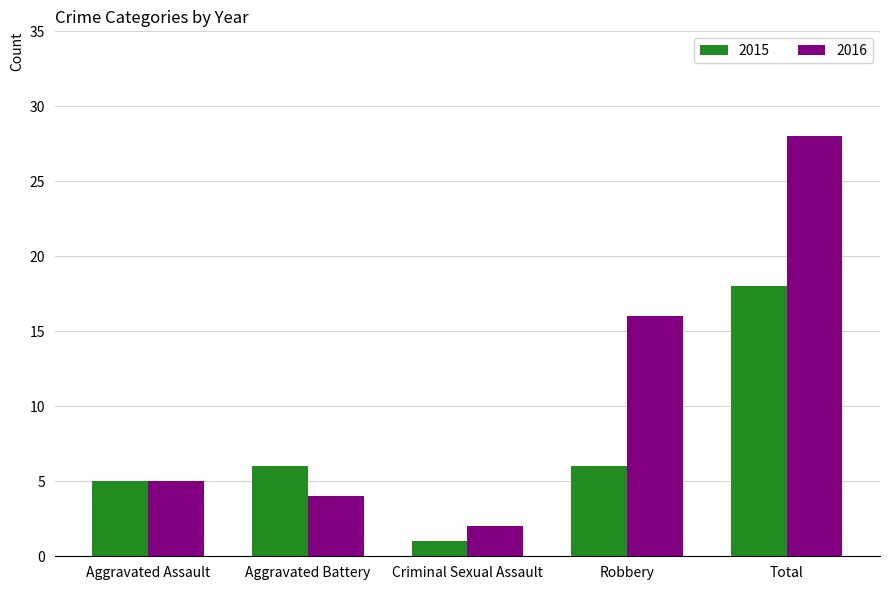

Reading right to left, list all the values displayed in this chart.

2015: Total=18	Robbery=6	Criminal Sexual Assault=1	Aggravated Battery=6	Aggravated Assault=5
2016: Total=28	Robbery=16	Criminal Sexual Assault=2	Aggravated Battery=4	Aggravated Assault=5